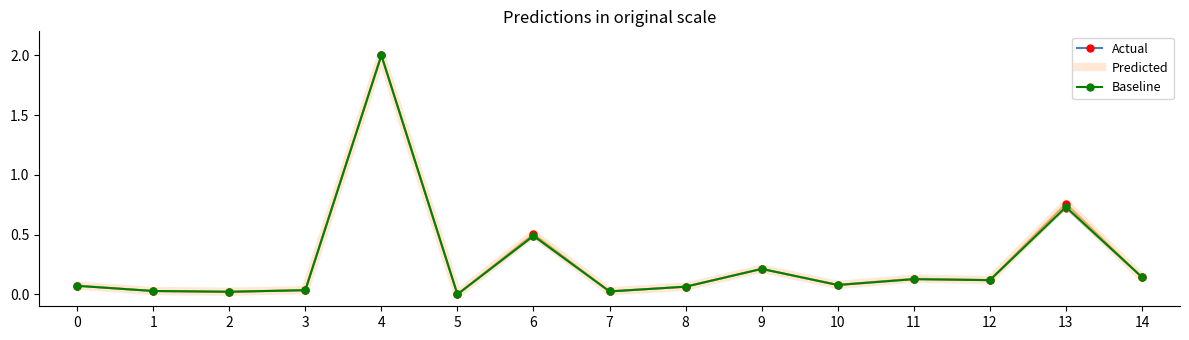

At which category is the sum across all series the highest?

4